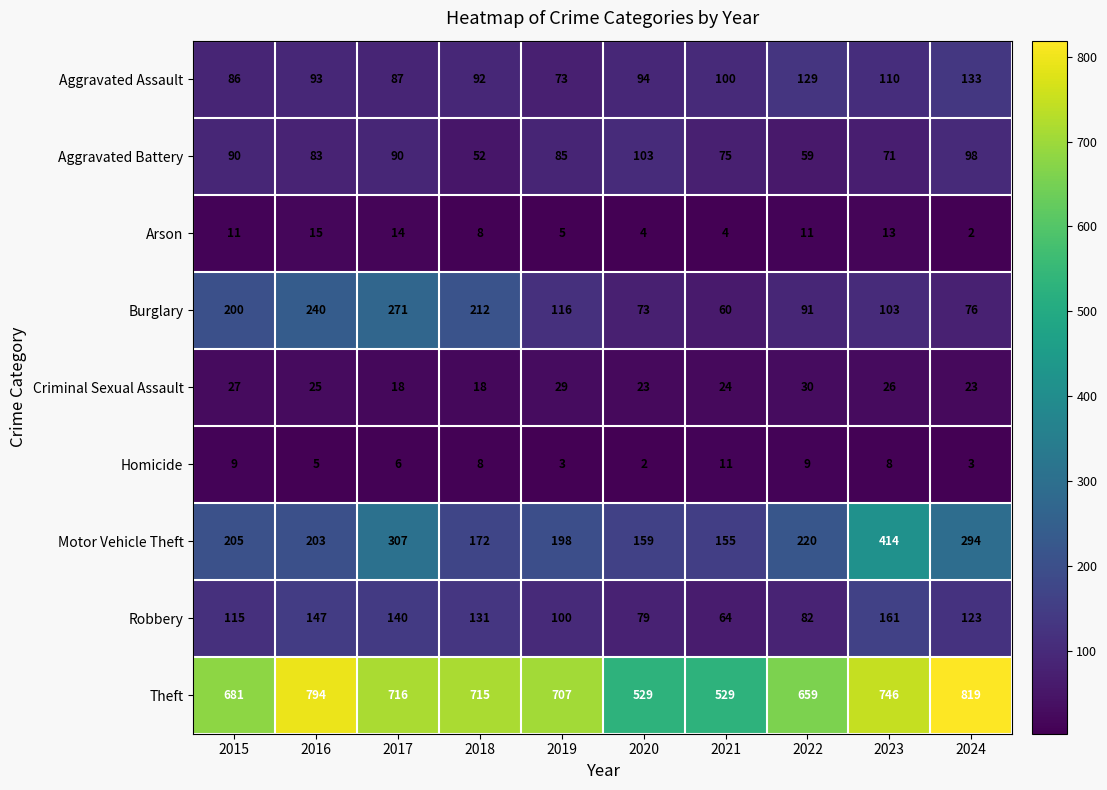

Read the Motor Vehicle Theft value at 2022.

220